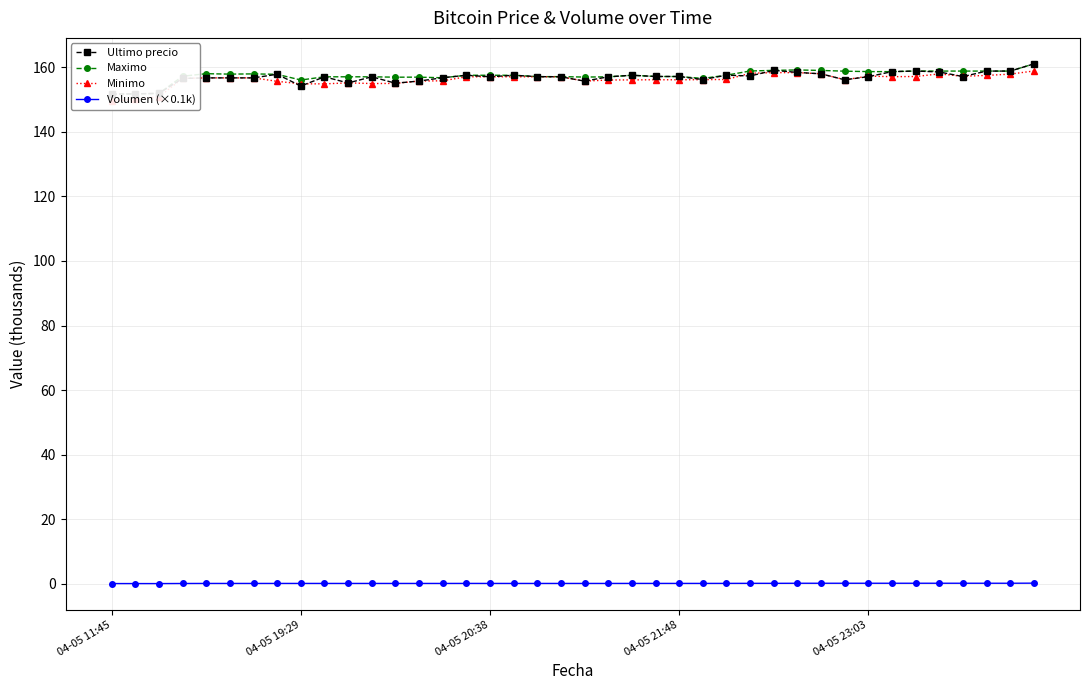

In Ultimo precio, how many points are lower than both neighbors (excluding endpoints)?

10